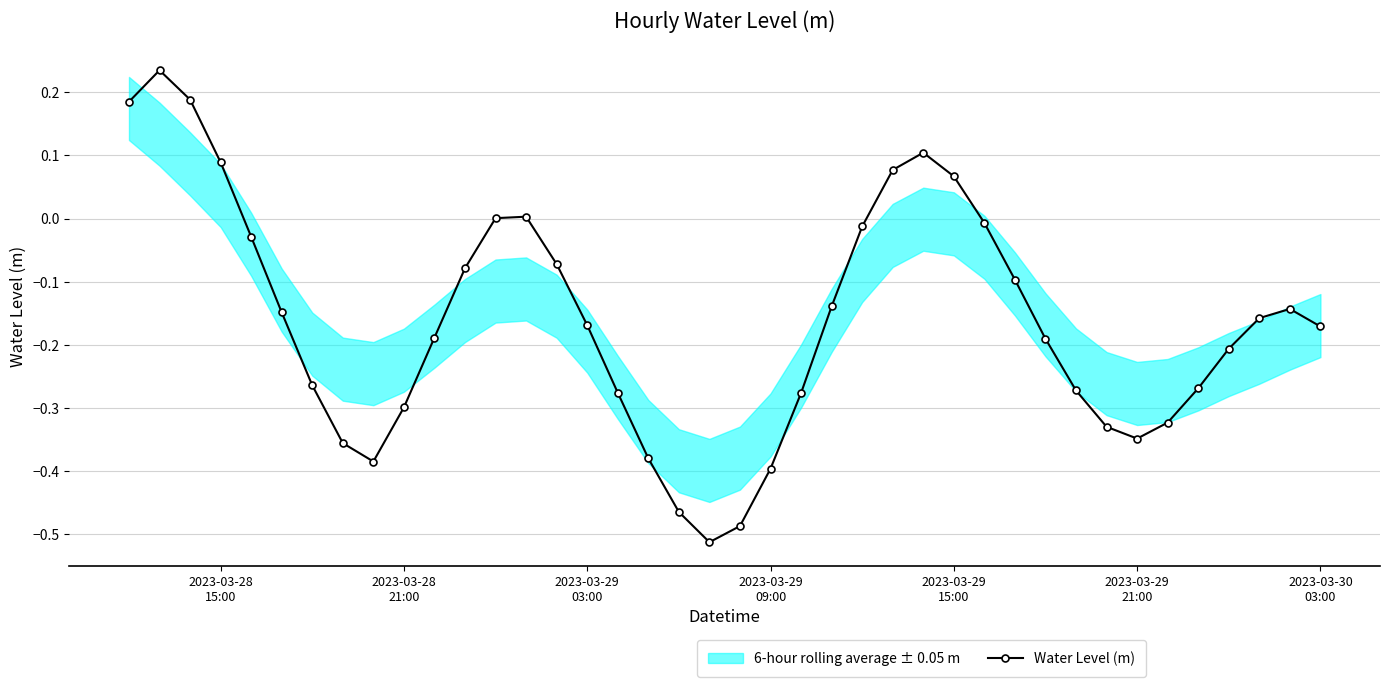

How many interior local valleys does the Water Level (m) series have?

3